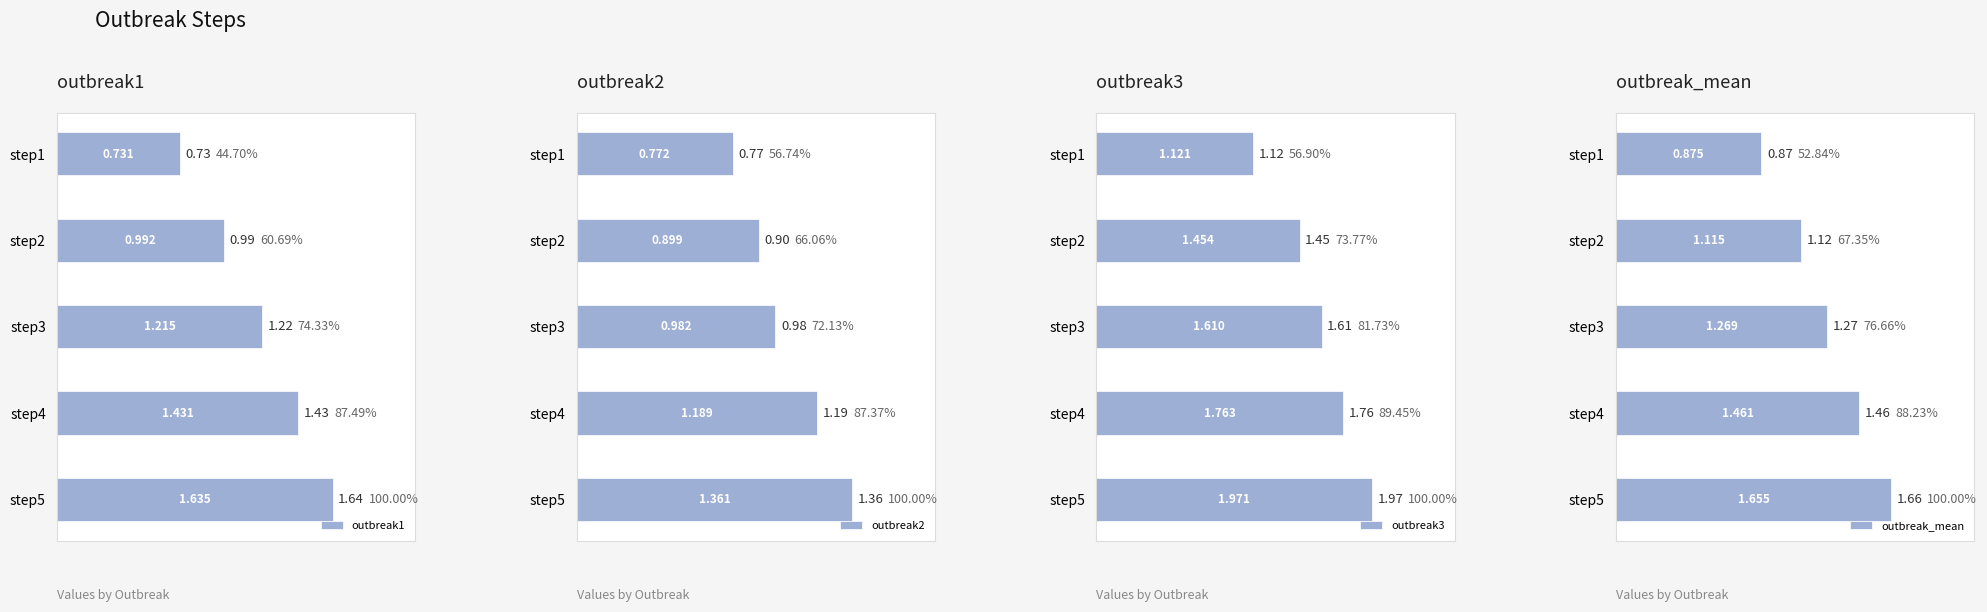

Is it true that outbreak1 equals 2.0 at step4?

False